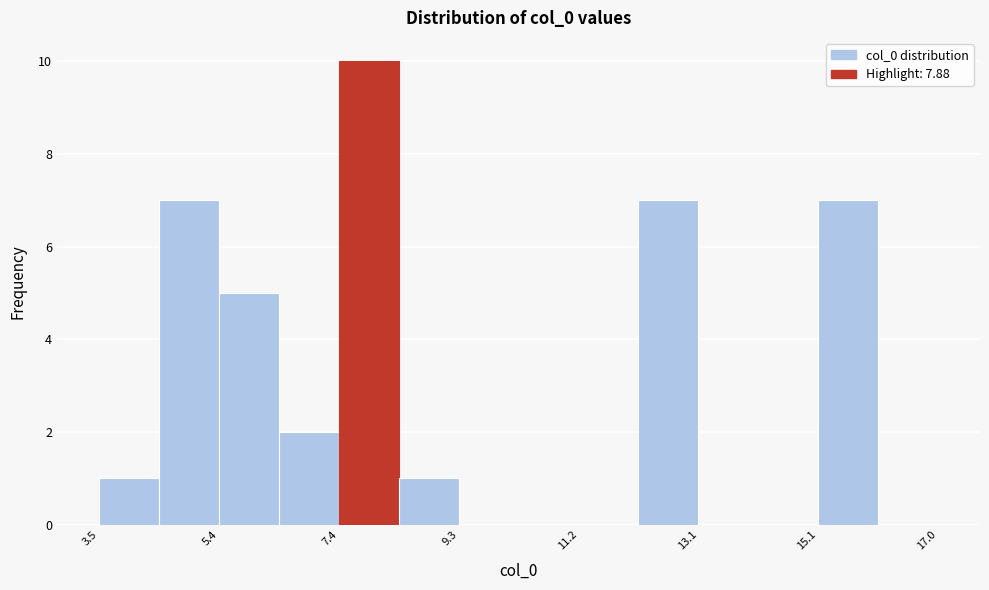

Which range on the x-axis has the tallest bar?

7.4 to 8.4